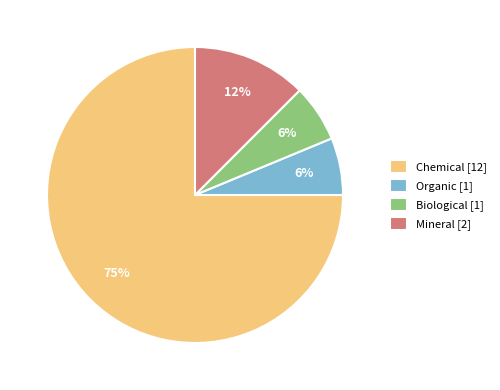

To the nearest percent, what is the average slice percentage?

25%